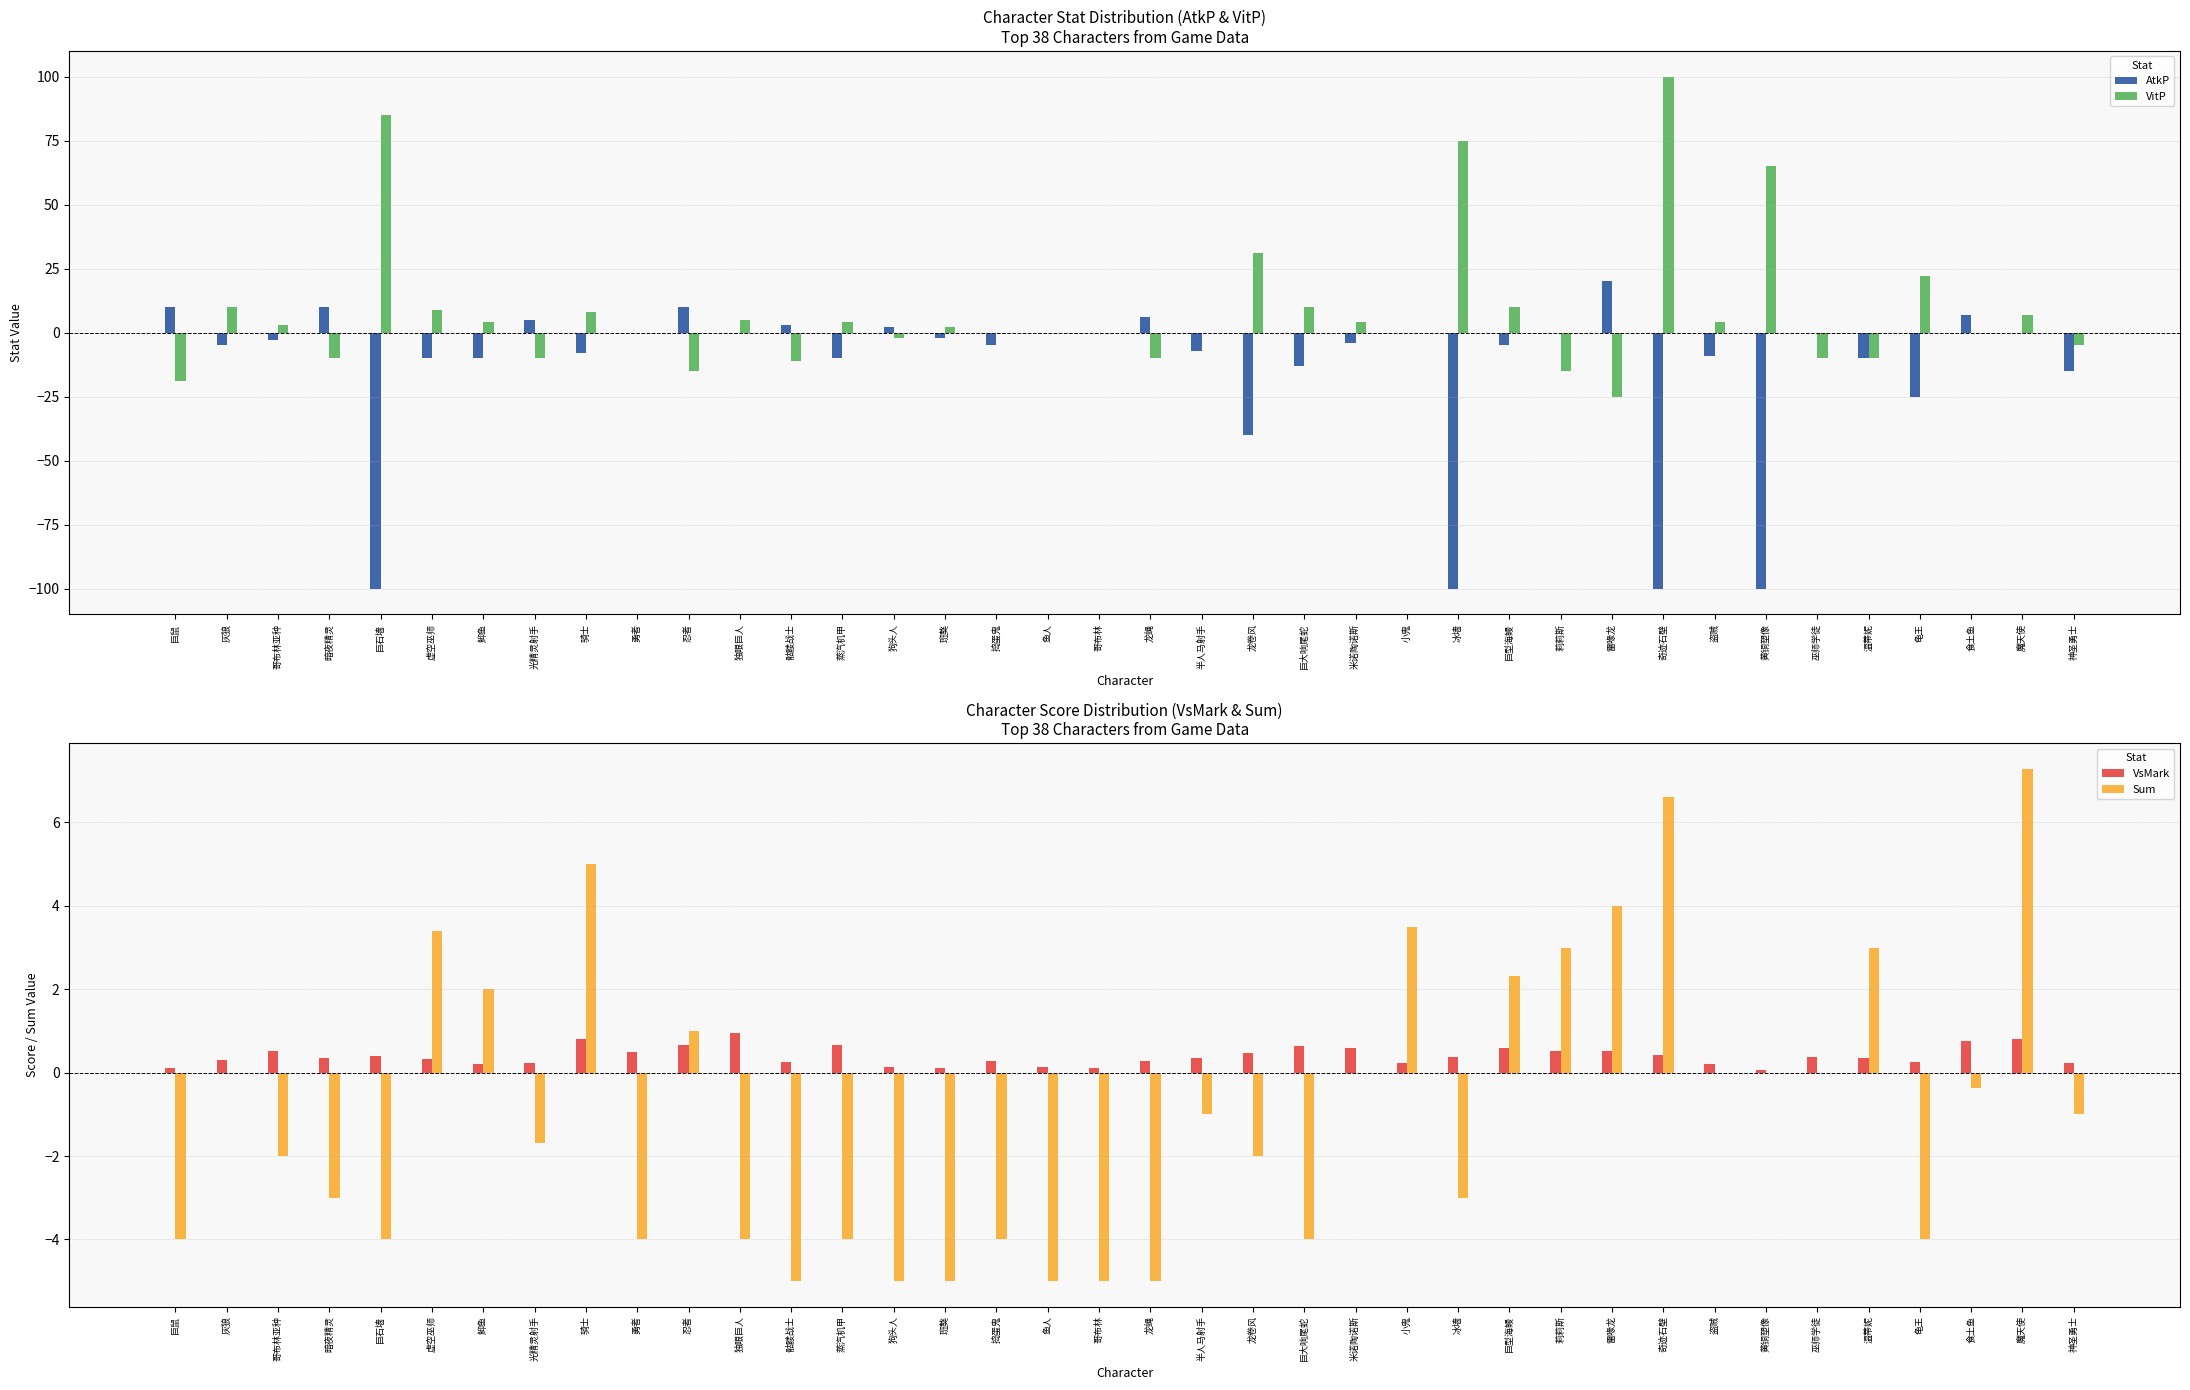

At which category does the chart reach its minimum across all series?

巨石墙